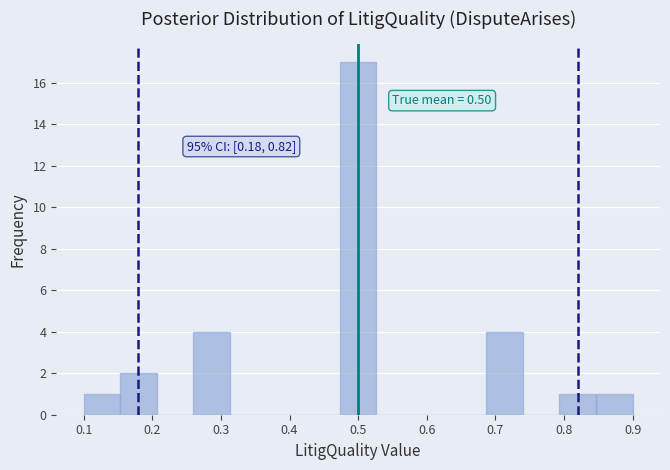

Over which range of the x-axis is the bar tallest?

0.47 to 0.53